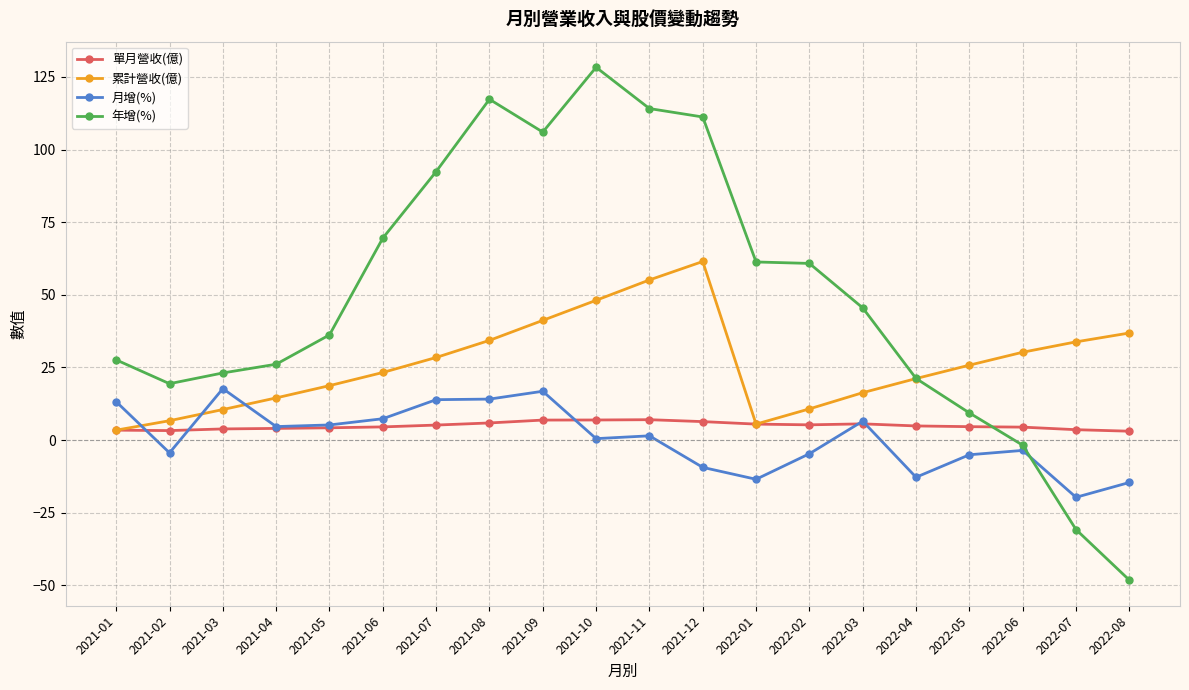

How many lines are shown in the chart?

4